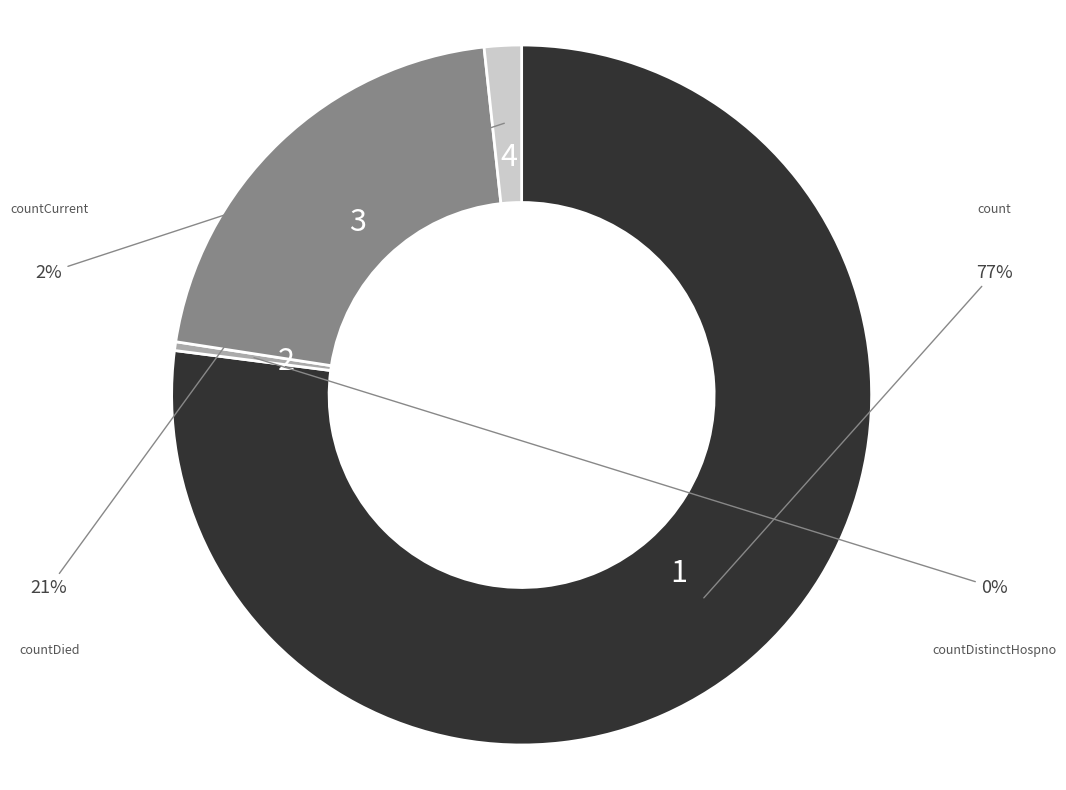

To the nearest percent, what is the difference between the largest and smallest slice percentages?

77%